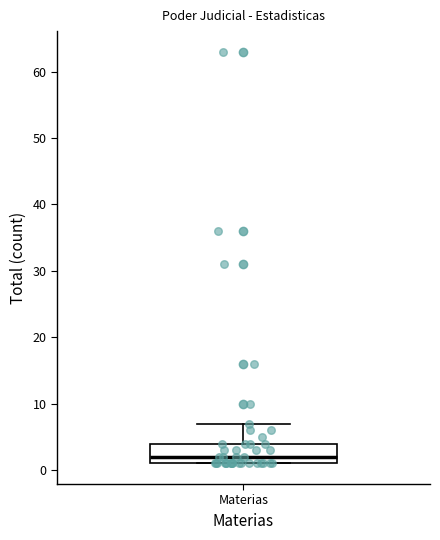

Where does the upper whisker of the box for Materias end on the y-axis? The values are not printed on the chart, so give them approximately, as read against the axis.

7